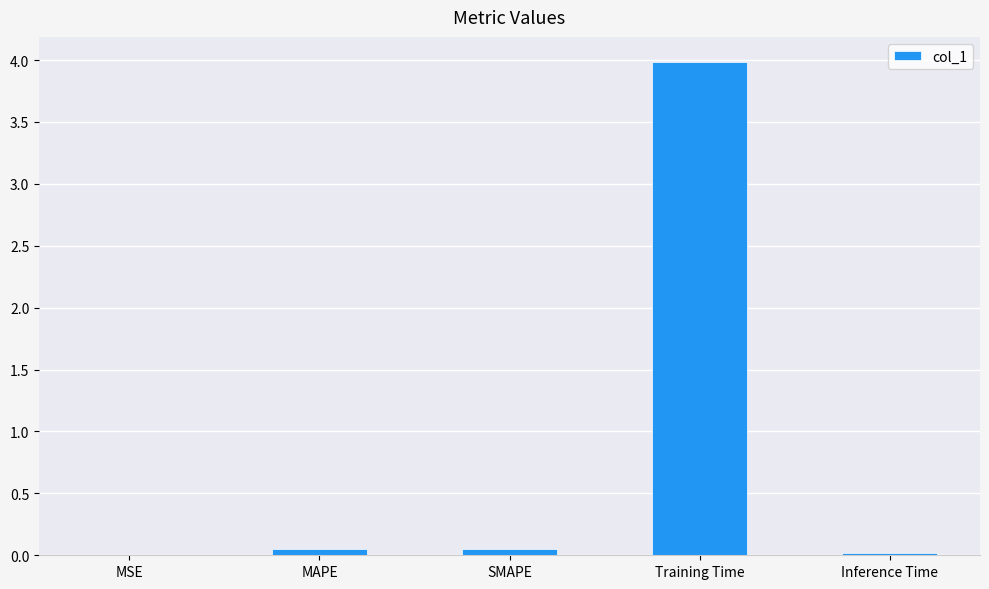

Are the bars horizontal?

No